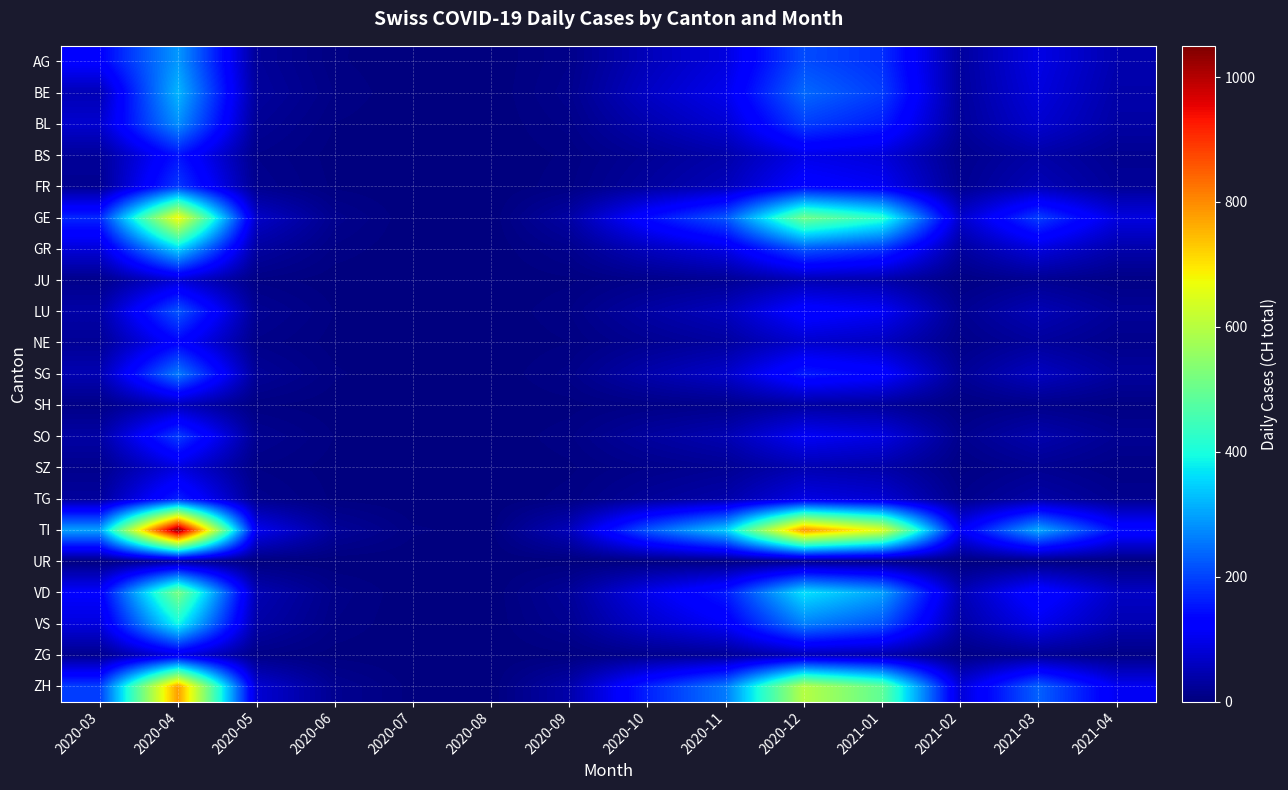

What is the total value across all series at 2021-01?

3631